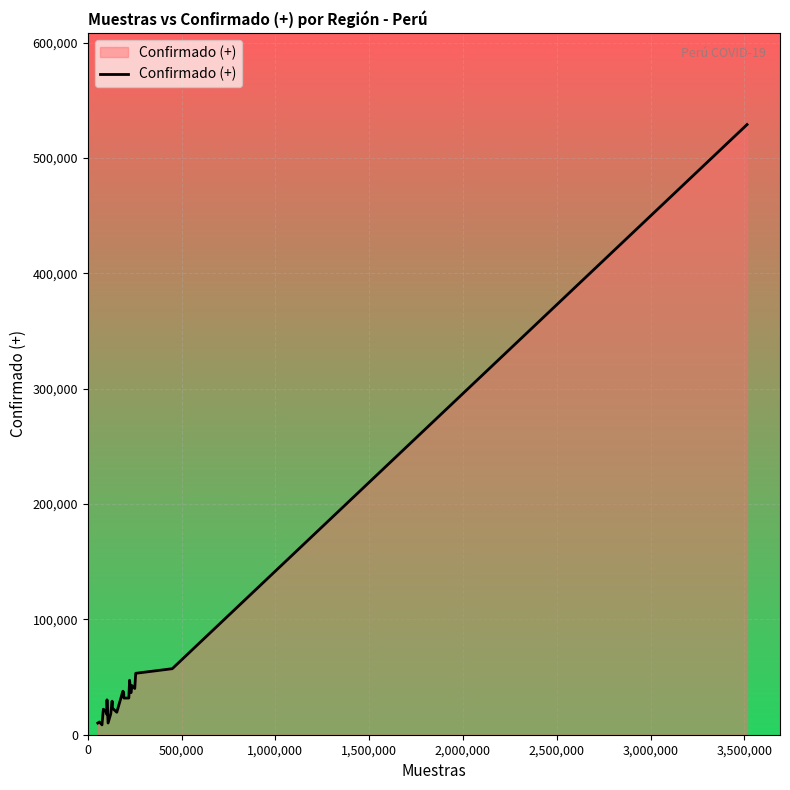

What is the greatest value displayed?

528975